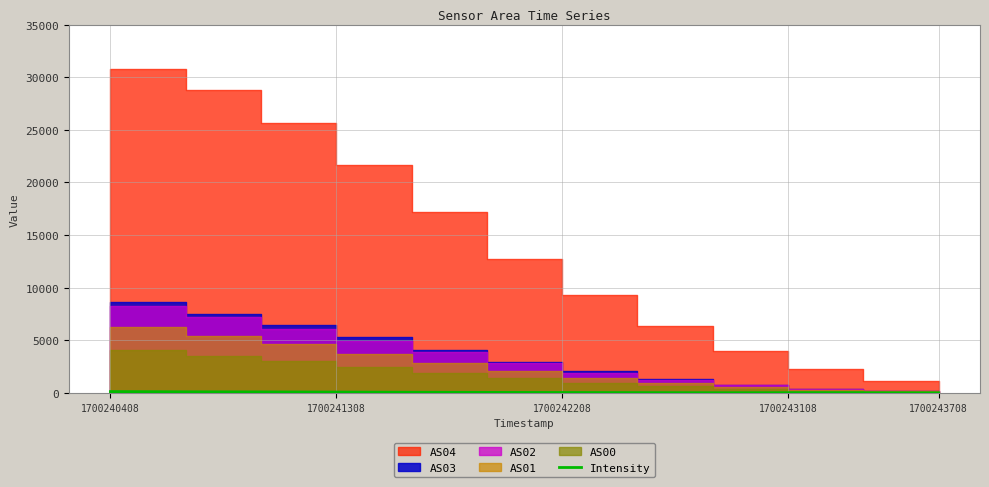

What position from the left is 1700242208?

7